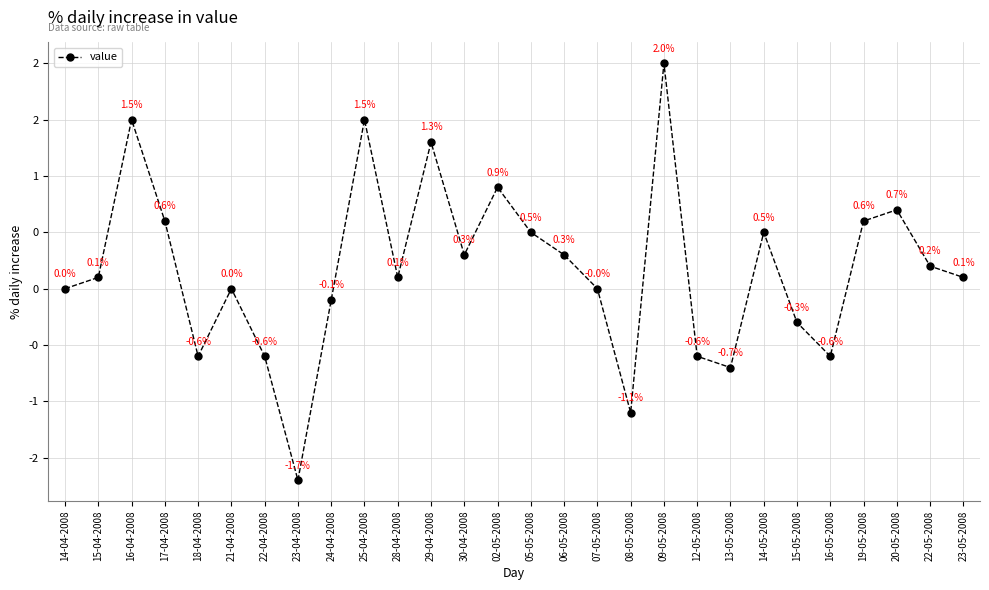

At which category does the chart reach its peak across all series?

09-05-2008